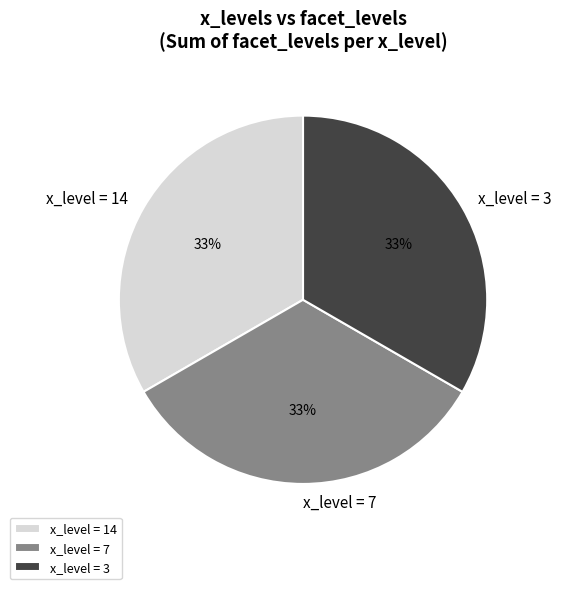

Is the sum of x_level = 7 and x_level = 14 greater than half?

Yes